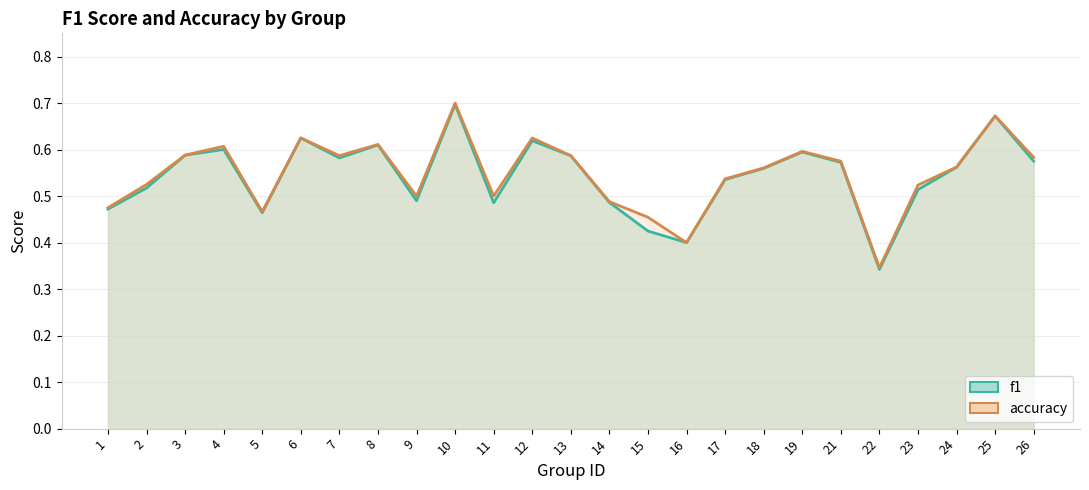

Reading right to left, extract all data points from this chart.

f1: 26=0.6	25=0.7	24=0.6	23=0.5	22=0.3	21=0.6	19=0.6	18=0.6	17=0.5	16=0.4	15=0.4	14=0.5	13=0.6	12=0.6	11=0.5	10=0.7	9=0.5	8=0.6	7=0.6	6=0.6	5=0.5	4=0.6	3=0.6	2=0.5	1=0.5
accuracy: 26=0.6	25=0.7	24=0.6	23=0.5	22=0.3	21=0.6	19=0.6	18=0.6	17=0.5	16=0.4	15=0.5	14=0.5	13=0.6	12=0.6	11=0.5	10=0.7	9=0.5	8=0.6	7=0.6	6=0.6	5=0.5	4=0.6	3=0.6	2=0.5	1=0.5